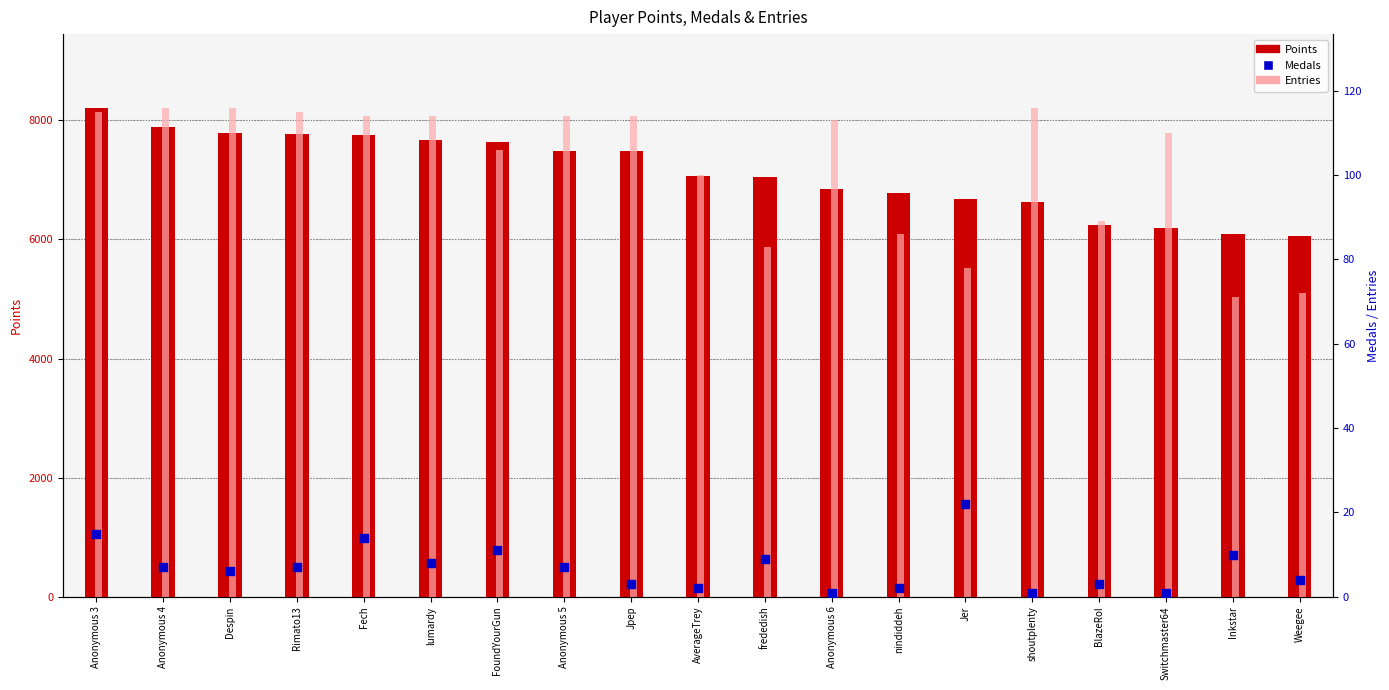

Which series has the largest Y range (max minus min)?

Points